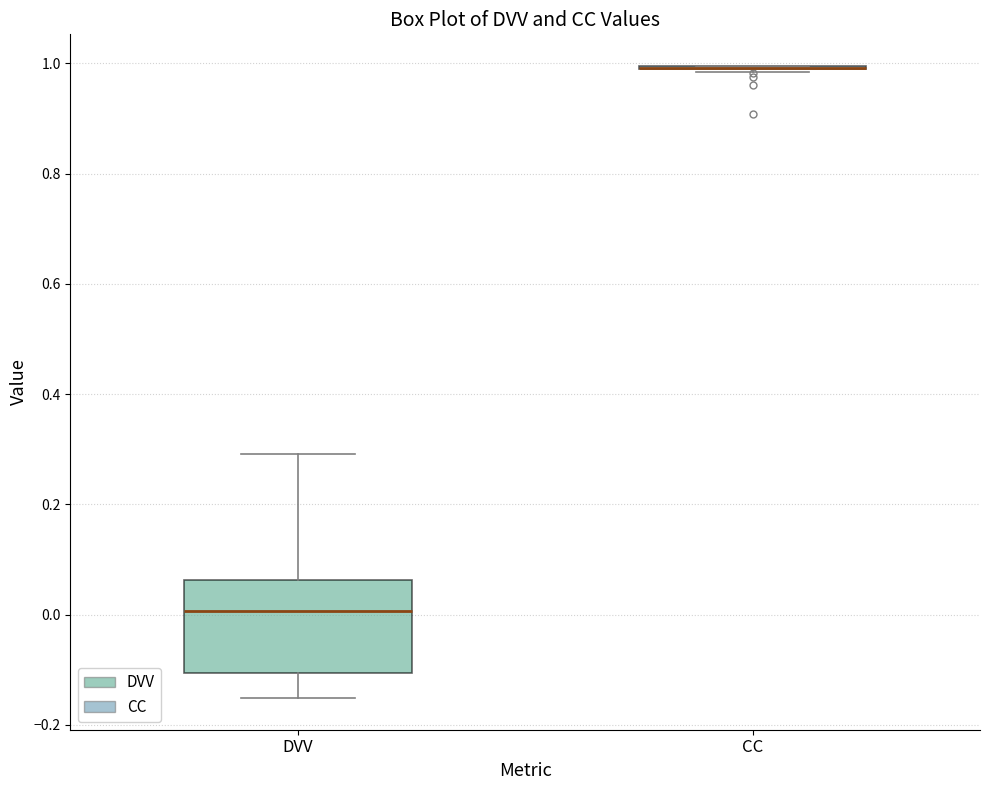

Reading left to right, transcribe this box plot: for each box, give where its median line is, the range the box spans, and where its two whiskers end, as read against the y-axis. The values are not printed on the chart, so give them approximately, as read against the axis.

DVV: median 0.00, box -0.10 to 0.06, whiskers -0.16 to 0.30
CC: box collapsed to a line at 1.00, whiskers 0.98 to 1.00